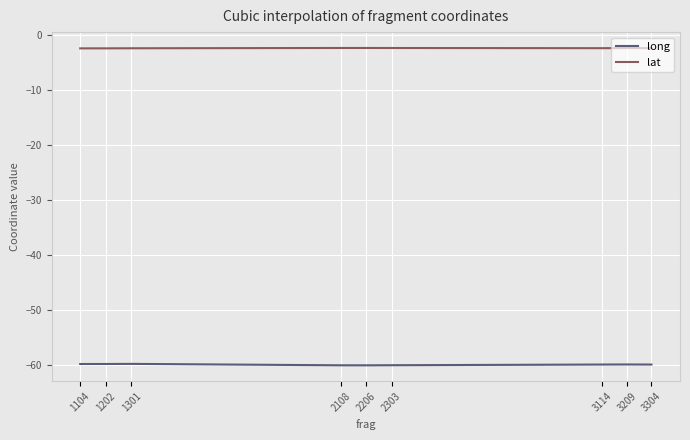

What is the difference between the second highest and minimum values in the lat series?

0.1